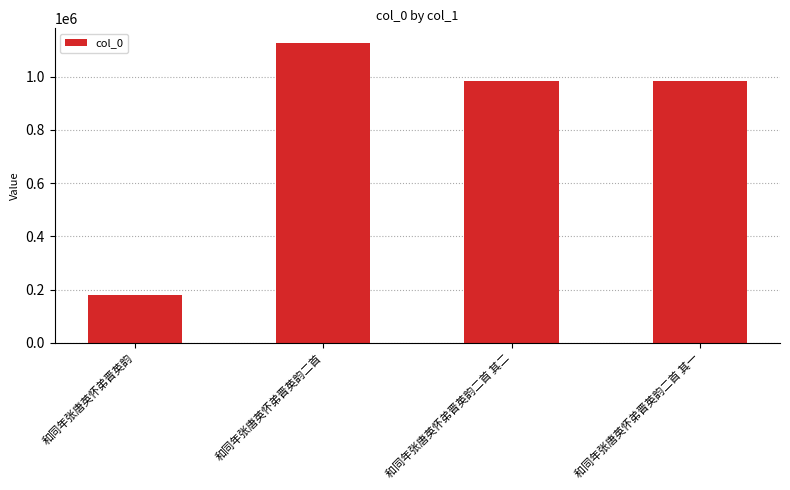

Is it true that the value at 和同年张唐英怀弟晋英韵二首 其二 is 233179?

False